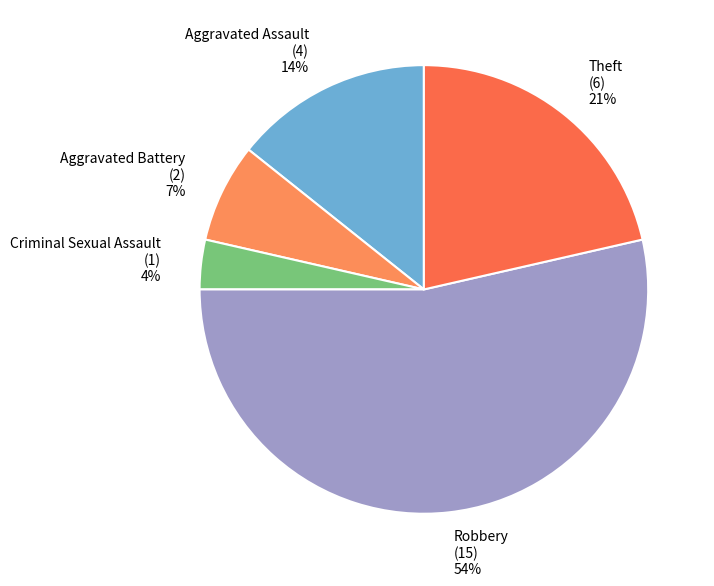

What percentage is the Aggravated Assault slice, to the nearest percent?

14%